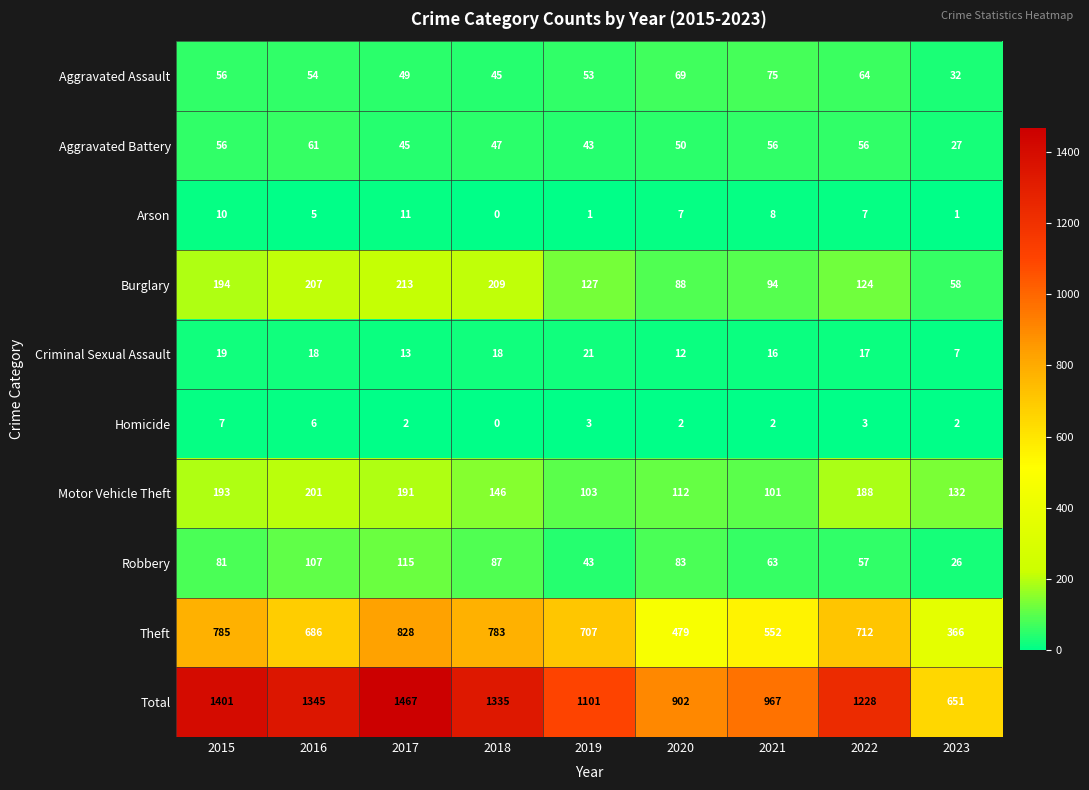

Which label corresponds to the smallest value in the chart?

2018